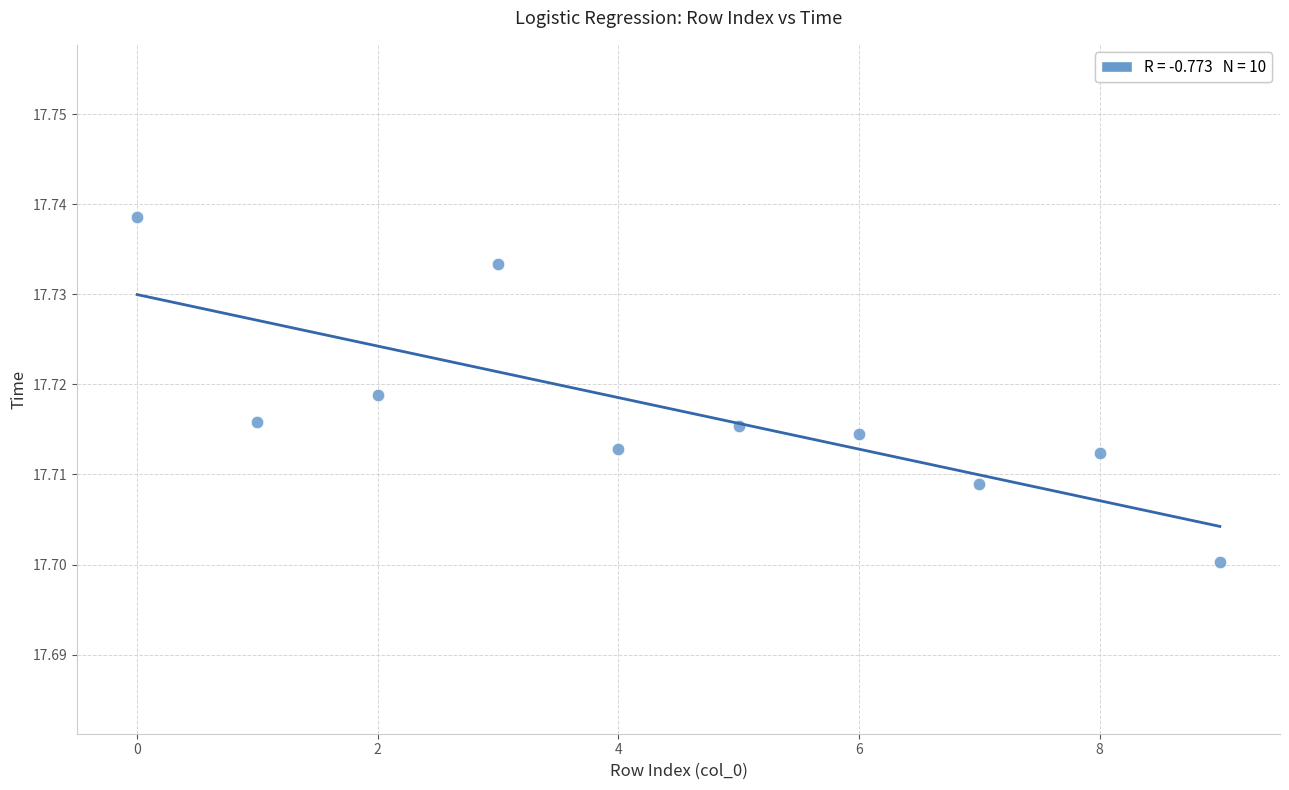

How many points are shown in the scatter plot?

10